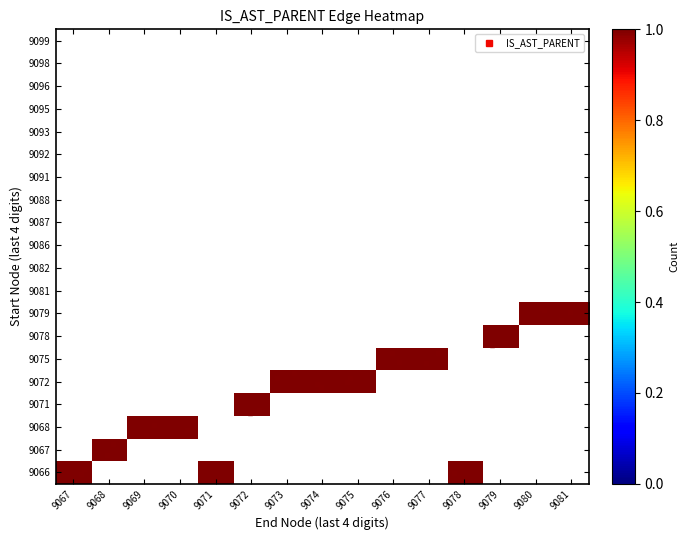

Reading left to right, what are all the values shown in this chart?

9066: 9067=1	9068=0	9069=0	9070=0	9071=1	9072=0	9073=0	9074=0	9075=0	9076=0	9077=0	9078=1	9079=0	9080=0	9081=0
9067: 9067=0	9068=1	9069=0	9070=0	9071=0	9072=0	9073=0	9074=0	9075=0	9076=0	9077=0	9078=0	9079=0	9080=0	9081=0
9068: 9067=0	9068=0	9069=1	9070=1	9071=0	9072=0	9073=0	9074=0	9075=0	9076=0	9077=0	9078=0	9079=0	9080=0	9081=0
9071: 9067=0	9068=0	9069=0	9070=0	9071=0	9072=1	9073=0	9074=0	9075=0	9076=0	9077=0	9078=0	9079=0	9080=0	9081=0
9072: 9067=0	9068=0	9069=0	9070=0	9071=0	9072=0	9073=1	9074=1	9075=1	9076=0	9077=0	9078=0	9079=0	9080=0	9081=0
9075: 9067=0	9068=0	9069=0	9070=0	9071=0	9072=0	9073=0	9074=0	9075=0	9076=1	9077=1	9078=0	9079=0	9080=0	9081=0
9078: 9067=0	9068=0	9069=0	9070=0	9071=0	9072=0	9073=0	9074=0	9075=0	9076=0	9077=0	9078=0	9079=1	9080=0	9081=0
9079: 9067=0	9068=0	9069=0	9070=0	9071=0	9072=0	9073=0	9074=0	9075=0	9076=0	9077=0	9078=0	9079=0	9080=1	9081=1
9081: 9067=0	9068=0	9069=0	9070=0	9071=0	9072=0	9073=0	9074=0	9075=0	9076=0	9077=0	9078=0	9079=0	9080=0	9081=0
9082: 9067=0	9068=0	9069=0	9070=0	9071=0	9072=0	9073=0	9074=0	9075=0	9076=0	9077=0	9078=0	9079=0	9080=0	9081=0
9086: 9067=0	9068=0	9069=0	9070=0	9071=0	9072=0	9073=0	9074=0	9075=0	9076=0	9077=0	9078=0	9079=0	9080=0	9081=0
9087: 9067=0	9068=0	9069=0	9070=0	9071=0	9072=0	9073=0	9074=0	9075=0	9076=0	9077=0	9078=0	9079=0	9080=0	9081=0
9088: 9067=0	9068=0	9069=0	9070=0	9071=0	9072=0	9073=0	9074=0	9075=0	9076=0	9077=0	9078=0	9079=0	9080=0	9081=0
9091: 9067=0	9068=0	9069=0	9070=0	9071=0	9072=0	9073=0	9074=0	9075=0	9076=0	9077=0	9078=0	9079=0	9080=0	9081=0
9092: 9067=0	9068=0	9069=0	9070=0	9071=0	9072=0	9073=0	9074=0	9075=0	9076=0	9077=0	9078=0	9079=0	9080=0	9081=0
9093: 9067=0	9068=0	9069=0	9070=0	9071=0	9072=0	9073=0	9074=0	9075=0	9076=0	9077=0	9078=0	9079=0	9080=0	9081=0
9095: 9067=0	9068=0	9069=0	9070=0	9071=0	9072=0	9073=0	9074=0	9075=0	9076=0	9077=0	9078=0	9079=0	9080=0	9081=0
9096: 9067=0	9068=0	9069=0	9070=0	9071=0	9072=0	9073=0	9074=0	9075=0	9076=0	9077=0	9078=0	9079=0	9080=0	9081=0
9098: 9067=0	9068=0	9069=0	9070=0	9071=0	9072=0	9073=0	9074=0	9075=0	9076=0	9077=0	9078=0	9079=0	9080=0	9081=0
9099: 9067=0	9068=0	9069=0	9070=0	9071=0	9072=0	9073=0	9074=0	9075=0	9076=0	9077=0	9078=0	9079=0	9080=0	9081=0